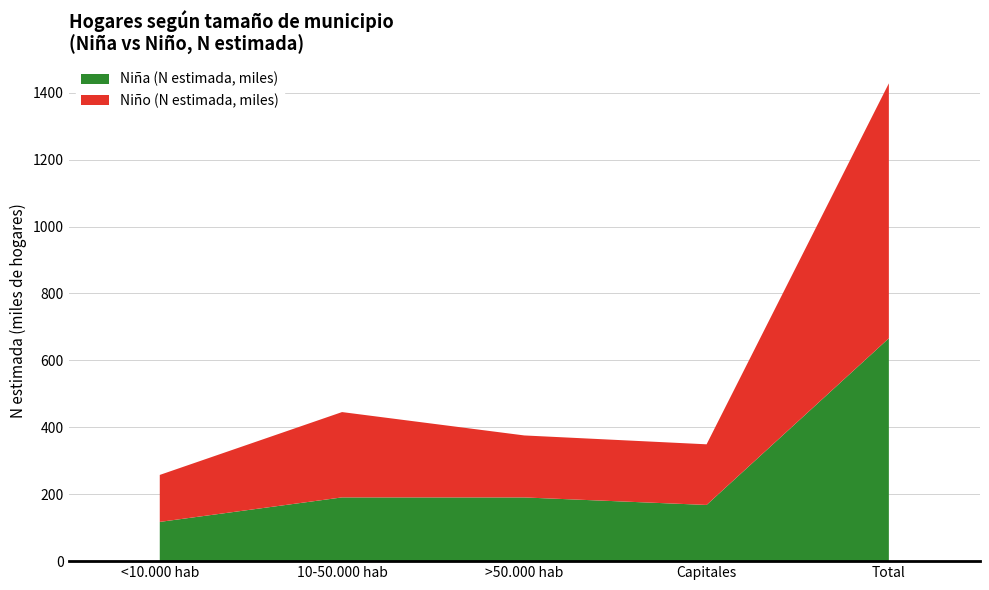

What is the highest value of the Niña (N estimada, miles) series?

666.2